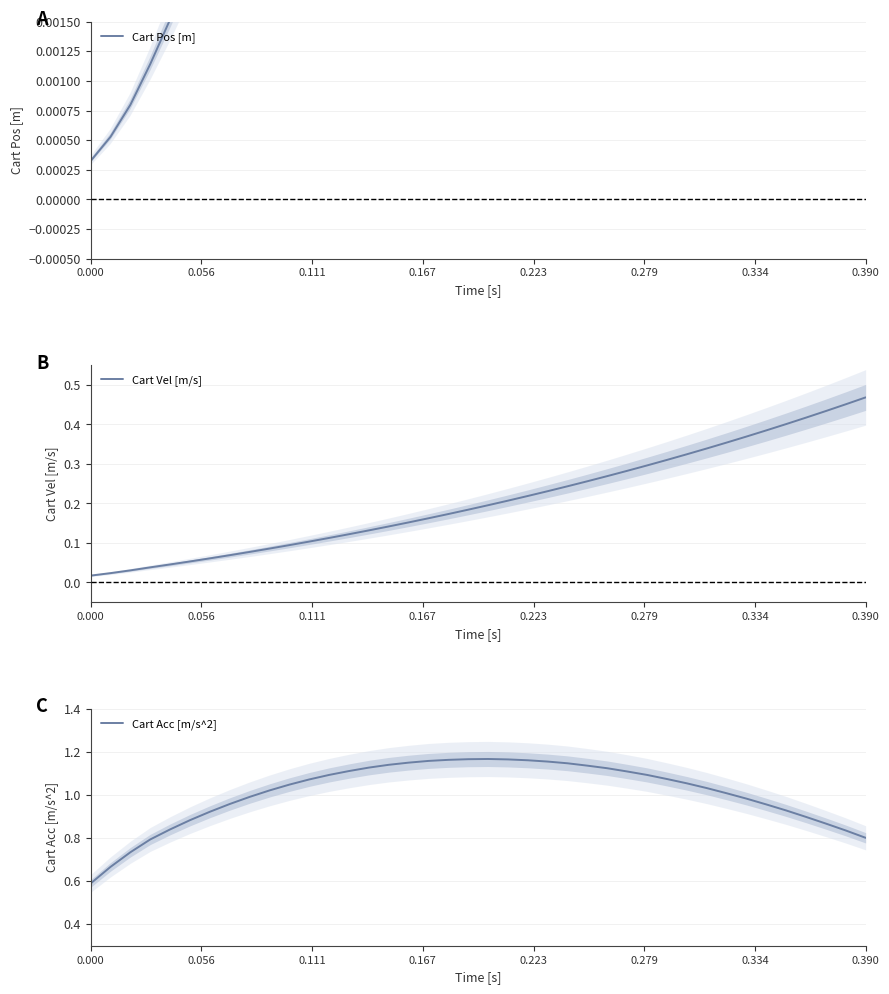

The value of Cart Pos [m] at 33 is 0.0. True or false?

True